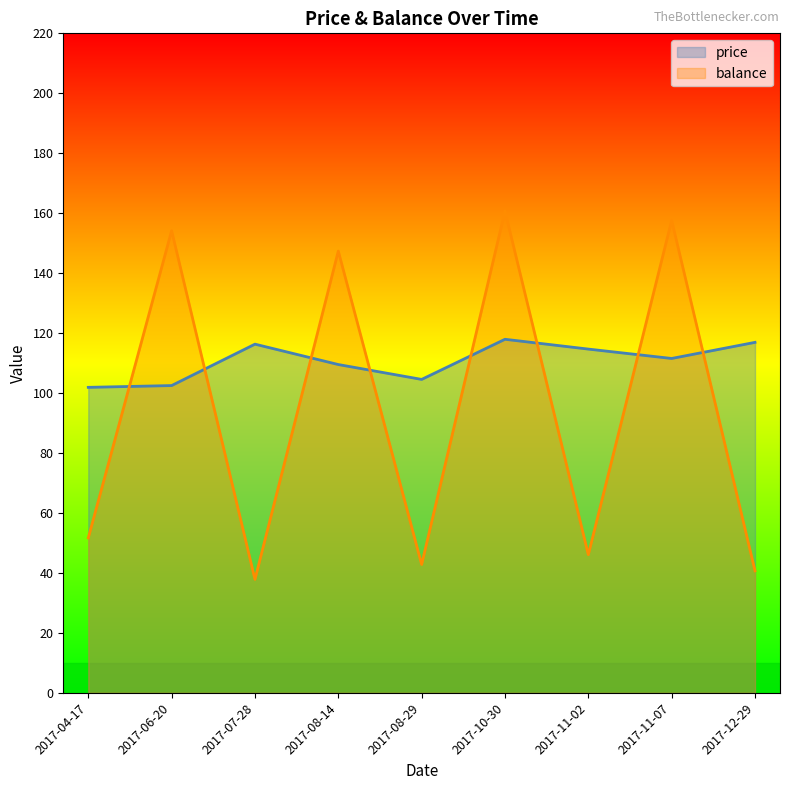

Between which two adjacent categories do balance and price first intersect?

2017-04-17 and 2017-06-20